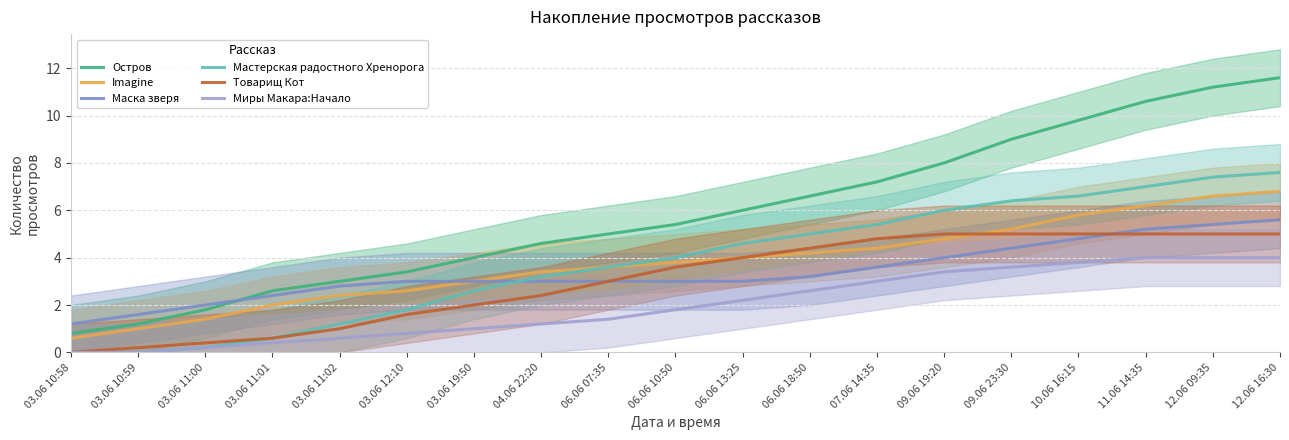

Read the Миры Макара:Начало value at 06.06 10:50.

1.8